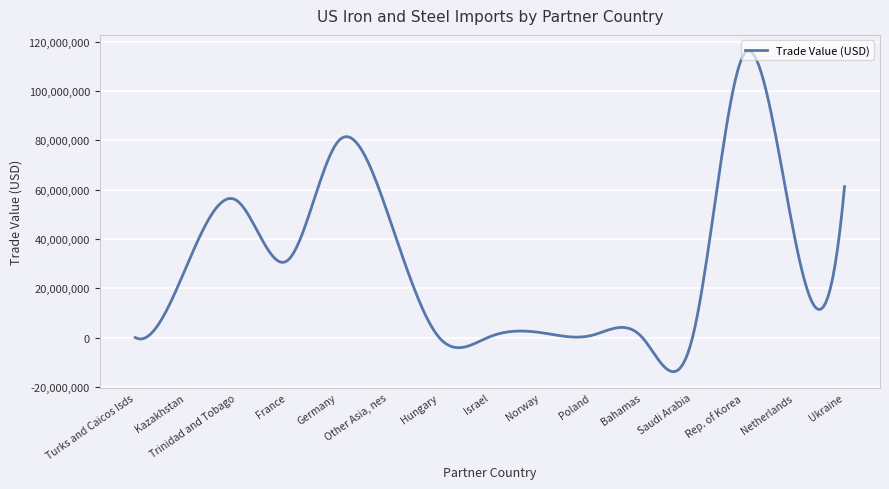

True or false: the data has more than 1 interior local peaks.

True